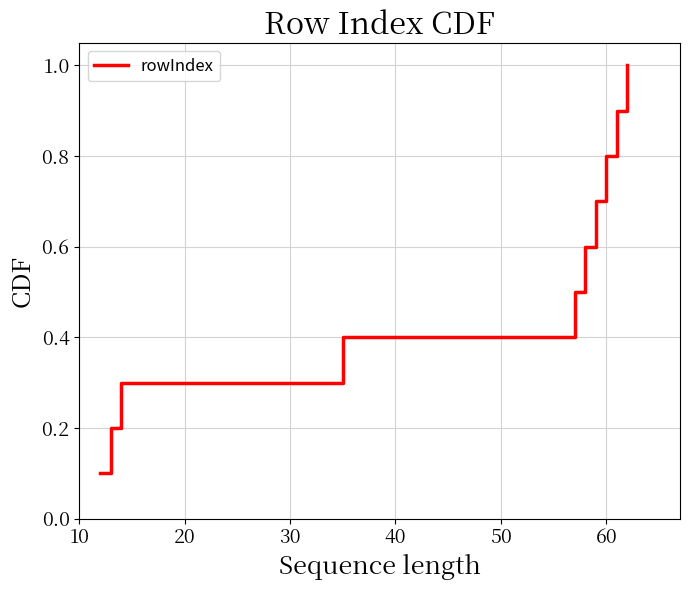

What is the difference between the maximum and minimum values?

0.9